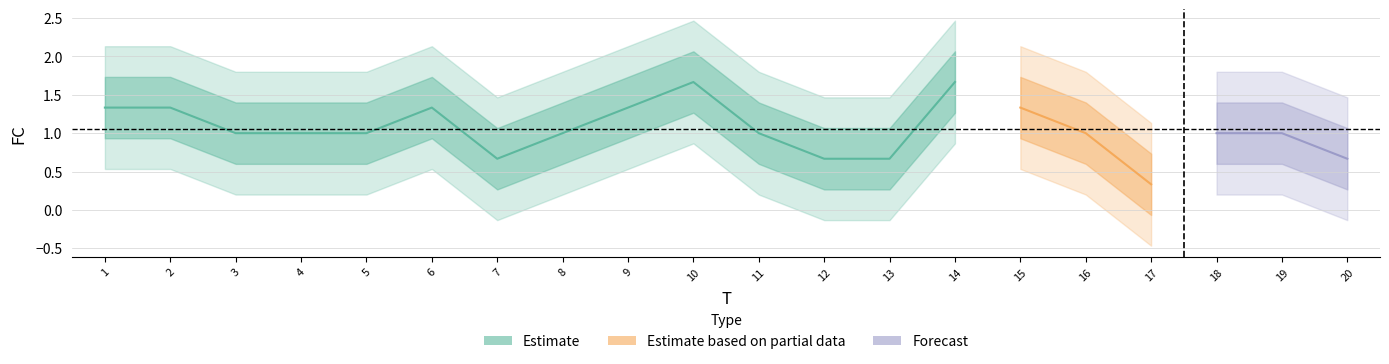

Does the chart display data point markers on the line(s)?

No